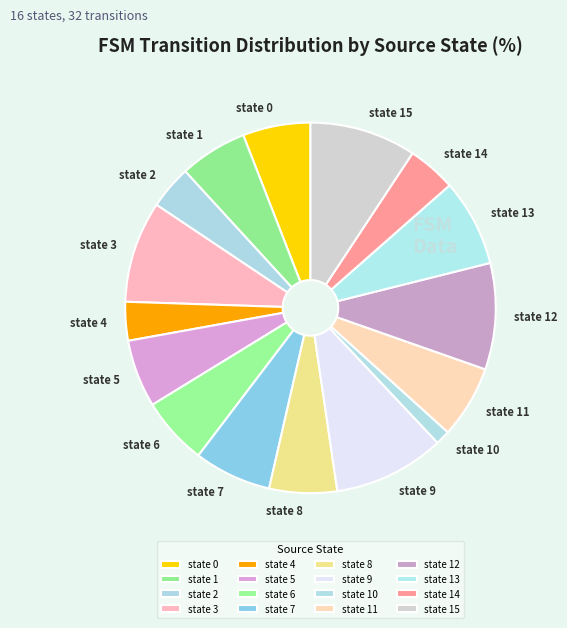

Count the number of slices in the pie.

16